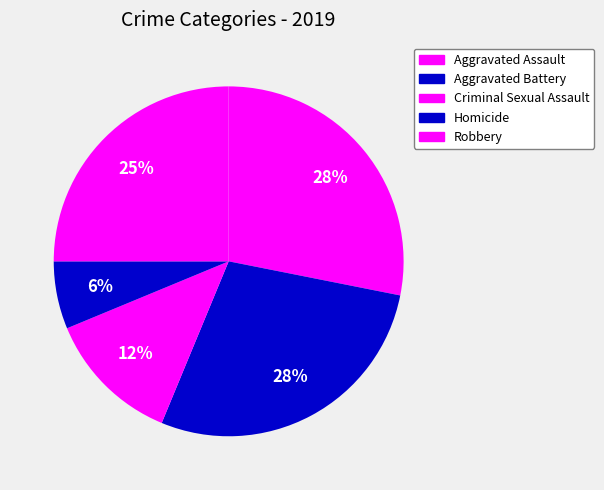

Count the number of slices in the pie.

5